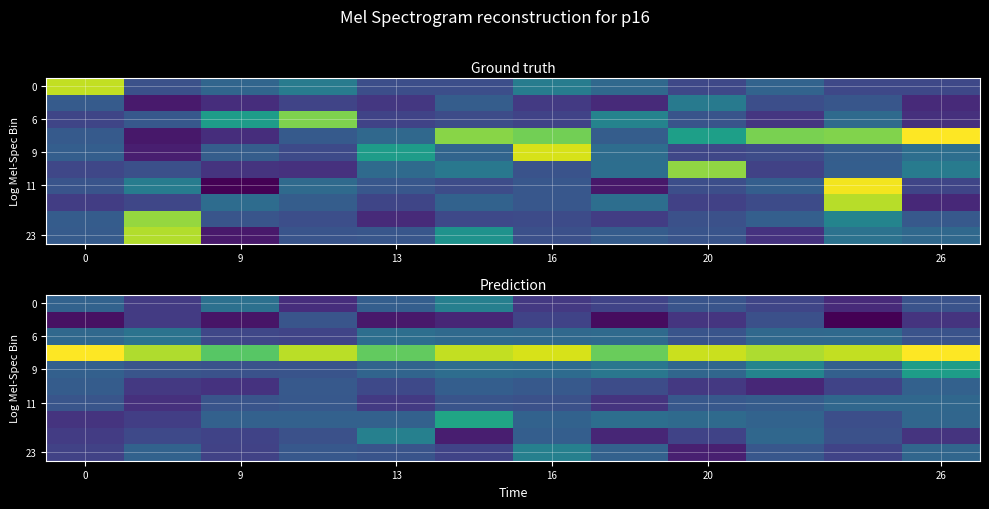

Count the number of data series in this chart.

10